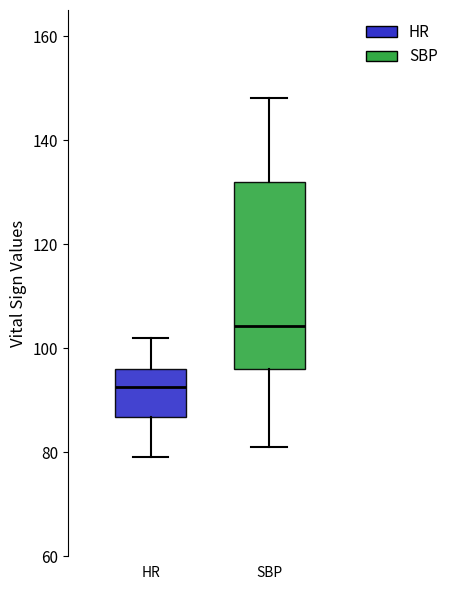

Comparing the boxes themselves (not the whiskers), which one is the tallest?

SBP